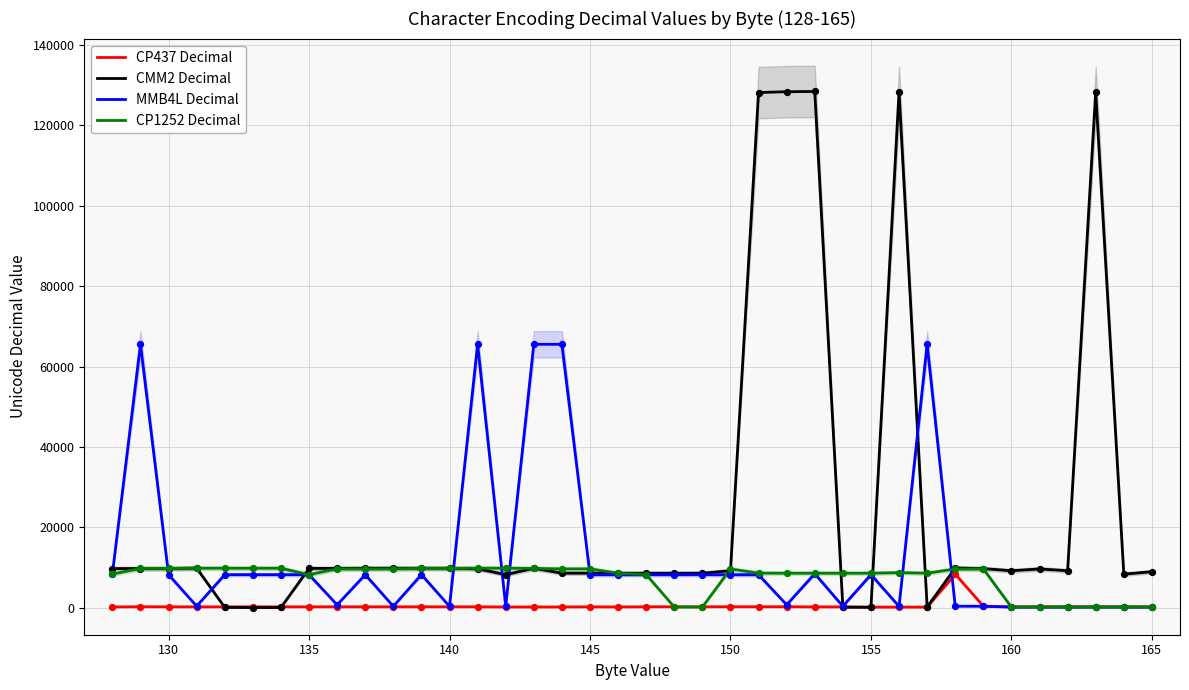

Which series has the widest spread of Y values?

CMM2 Decimal